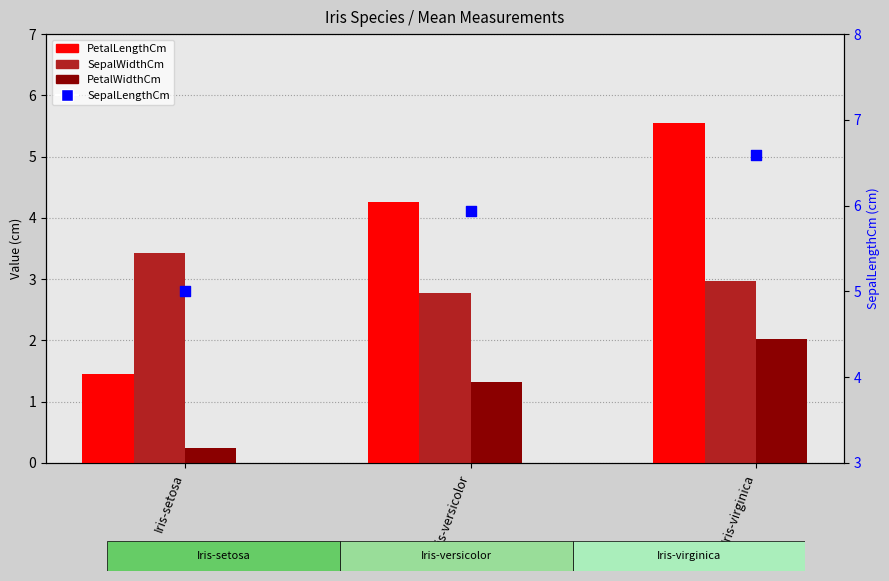

Which series contains the highest Y value?

SepalLengthCm